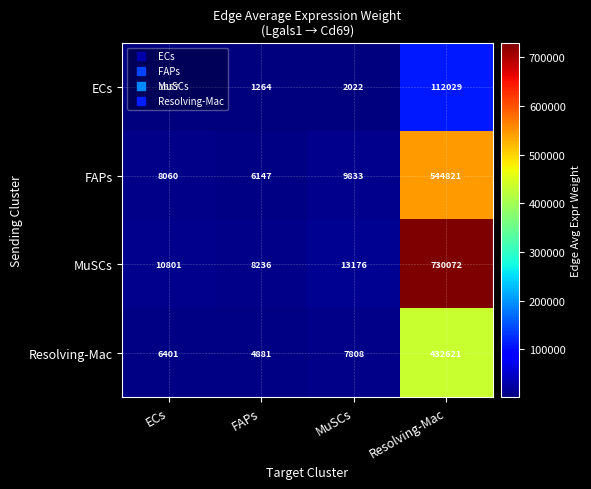

Is it true that Resolving-Mac equals 10624 at MuSCs?

False